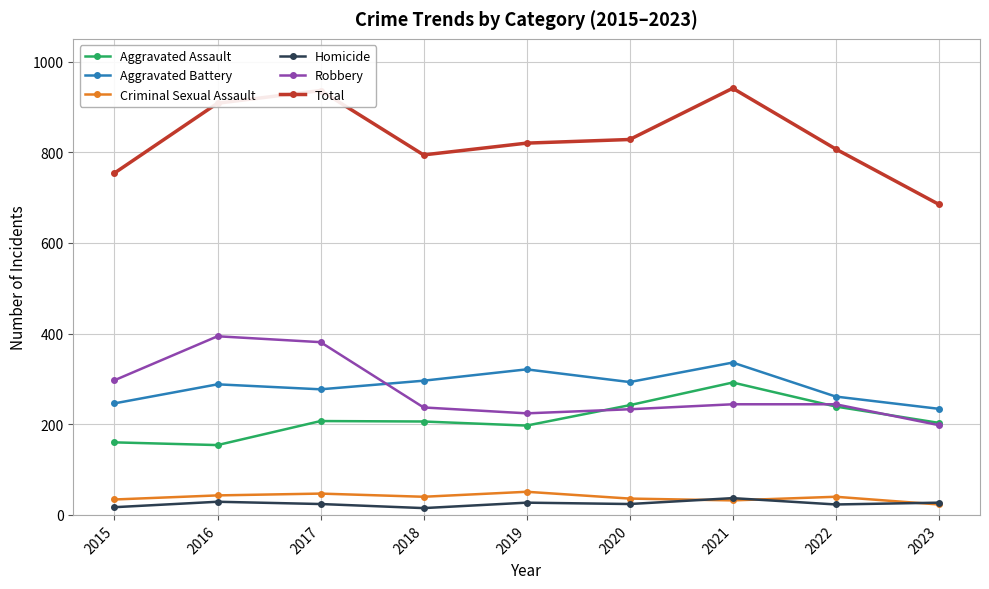

Where is the first local minimum for Total?

2018